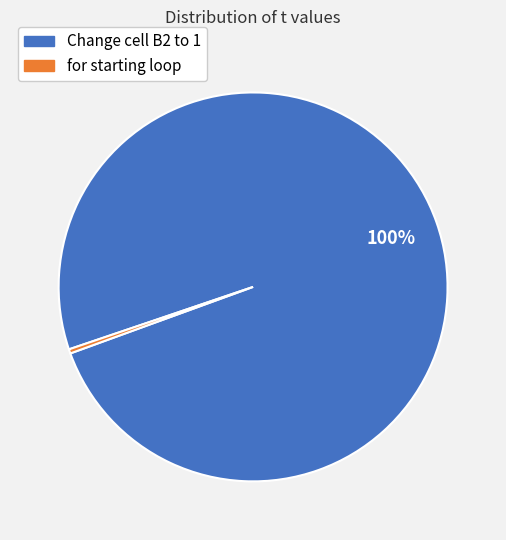

Which slice is the largest?

Change cell B2 to 1